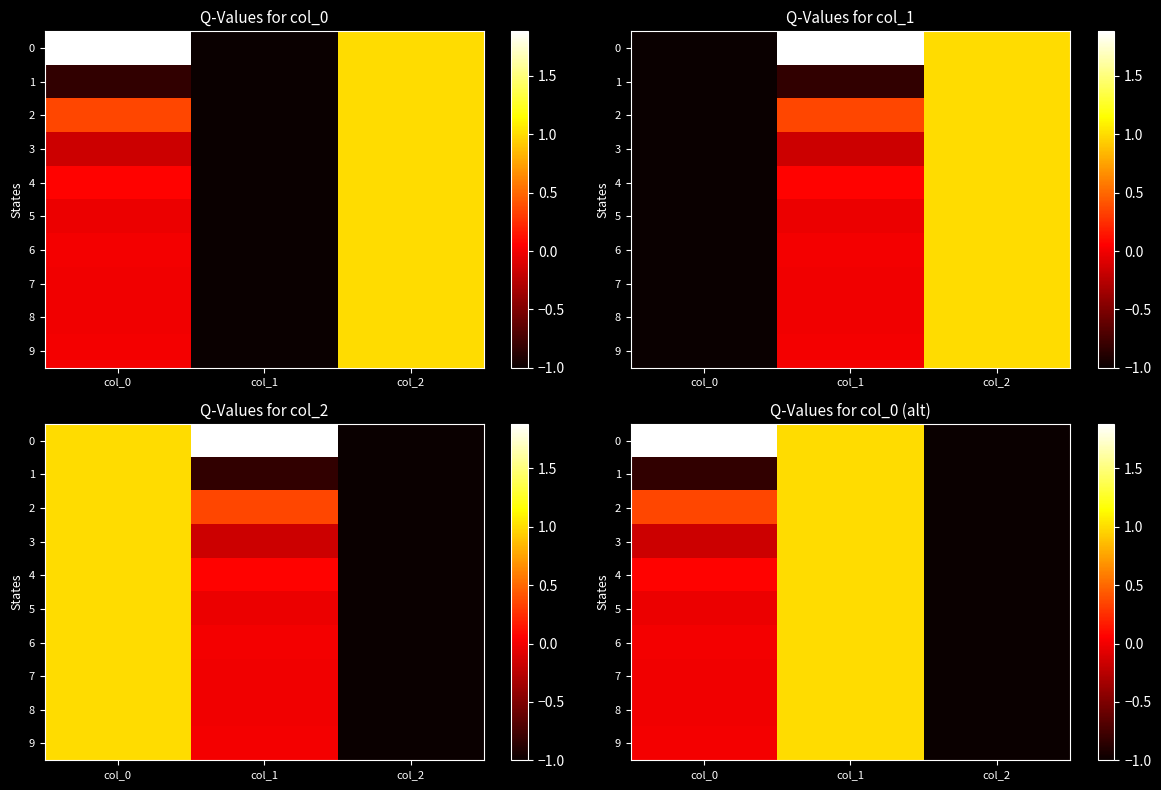

What is the difference between the 8 values at col_1 and col_2?

2.0